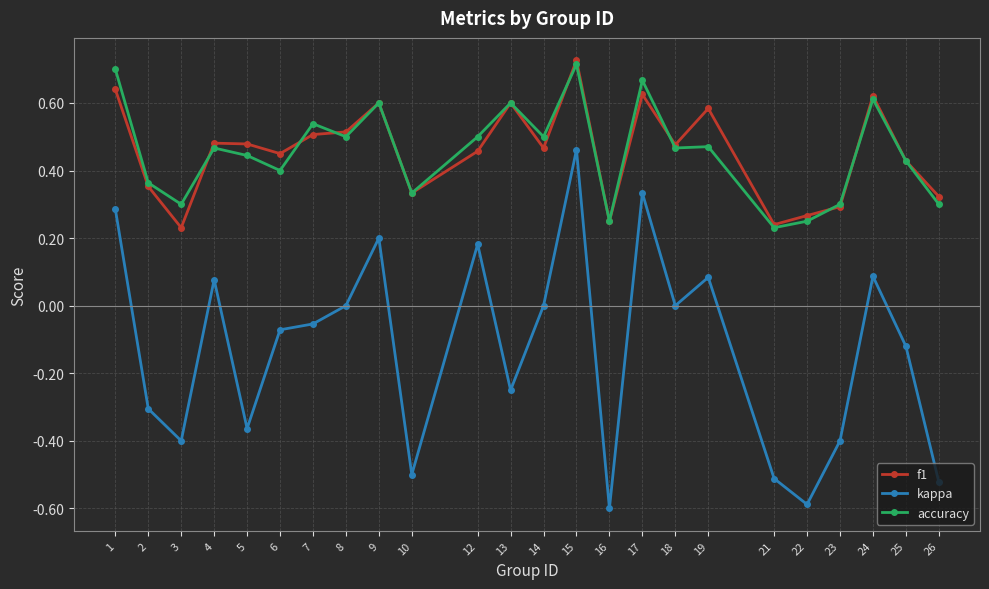

At which label is accuracy closest to 0?

21